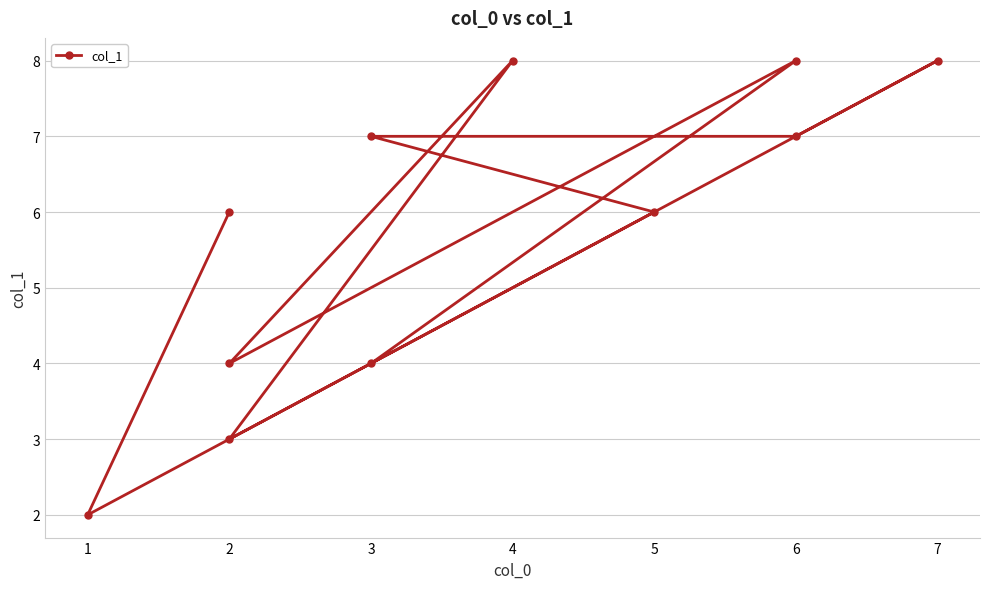

Reading left to right, extract all data points from this chart.

6	2	8	7	7	6	3	8	4	8	4